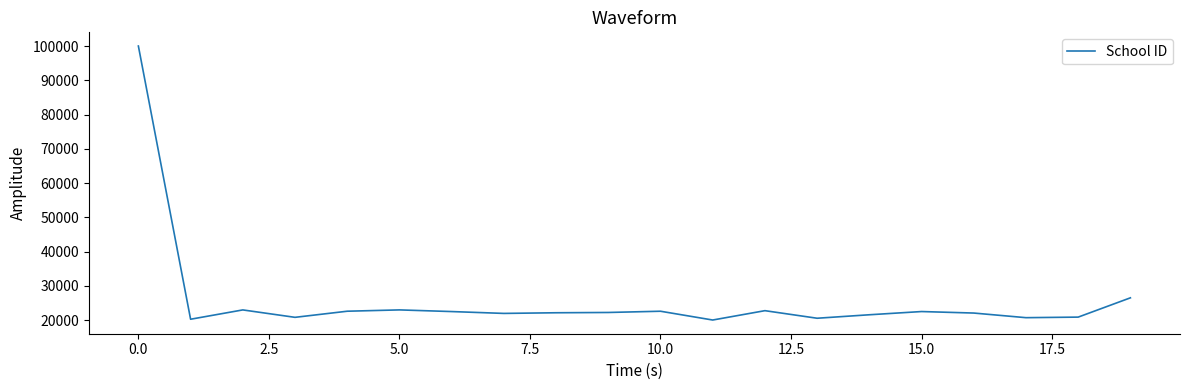

How many values are below 22215?

10